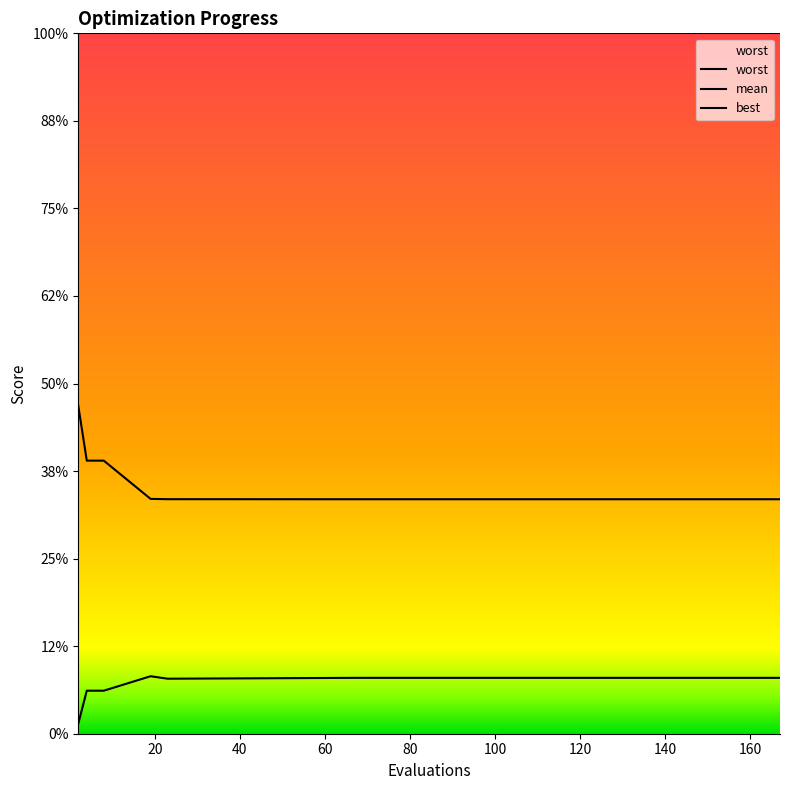

Reading left to right, what are all the values shown in this chart?

worst: 4.0	4.0	4.0	4.0	4.0	4.0	4.0	4.0	4.0	4.0	4.0	4.0	4.0	4.0	4.0
mean: 1.9	1.6	1.6	1.3	1.3	1.3	1.3	1.3	1.3	1.3	1.3	1.3	1.3	1.3	1.3
best: 0.1	0.2	0.2	0.3	0.3	0.3	0.3	0.3	0.3	0.3	0.3	0.3	0.3	0.3	0.3